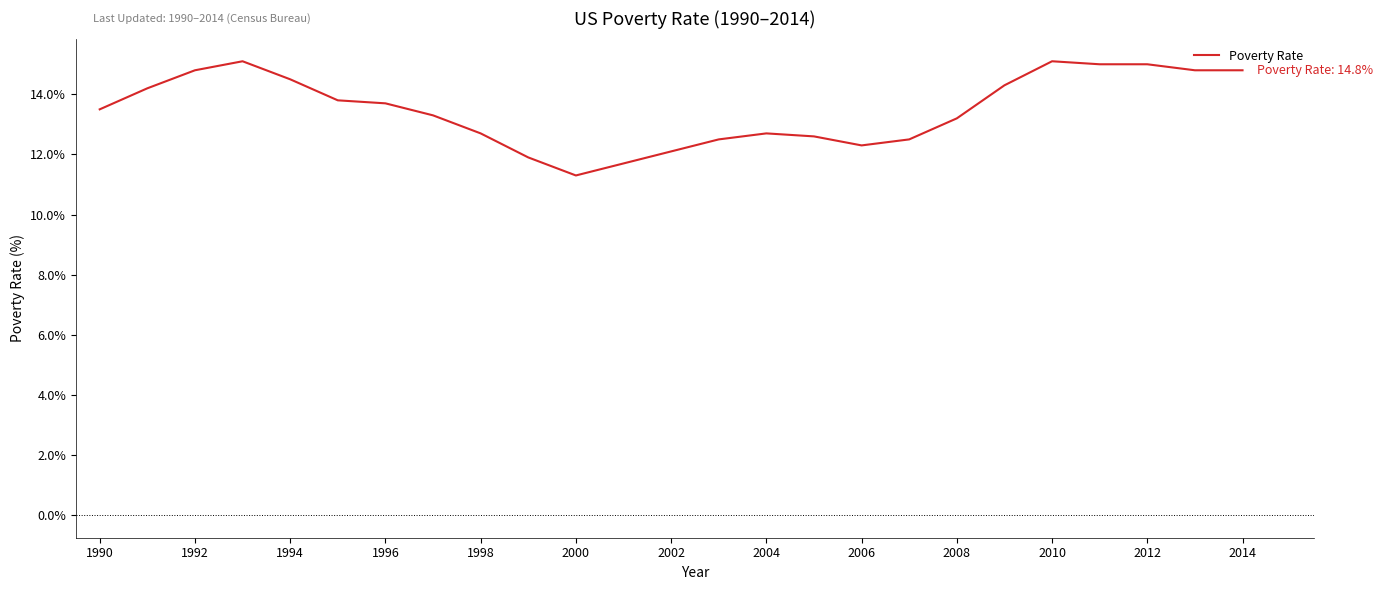

True or false: the data has more than 0 interior local peaks.

True